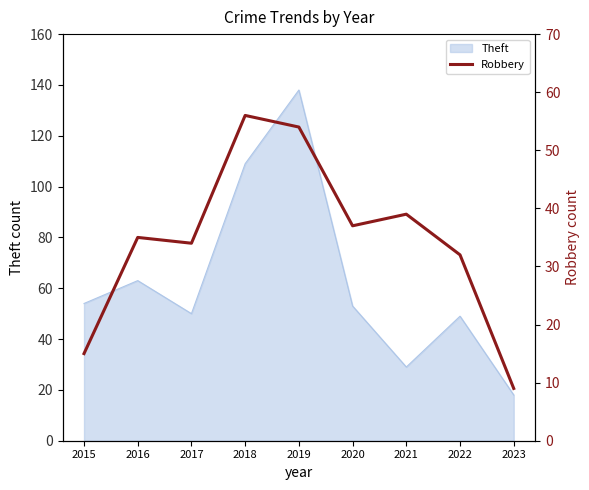

Between 2018 and 2015, which is larger?

2018